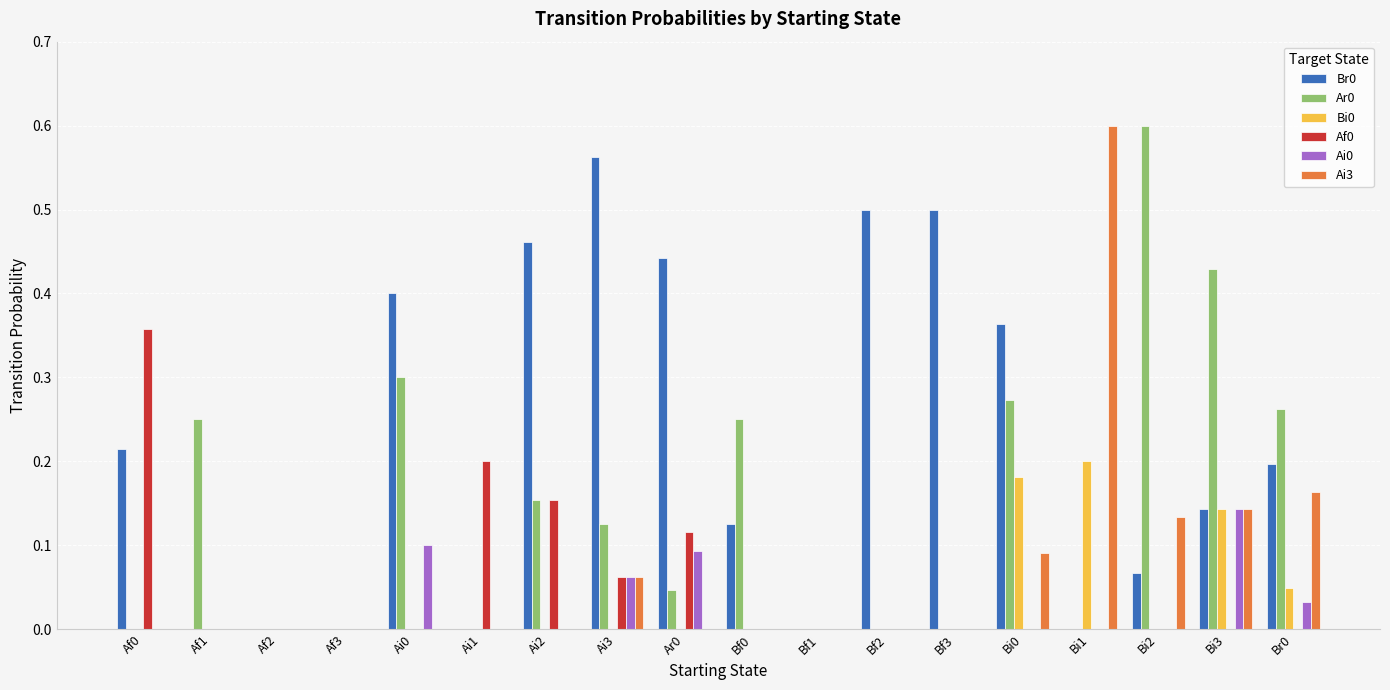

Is it true that Ar0 equals 0.3 at Ai0?

True